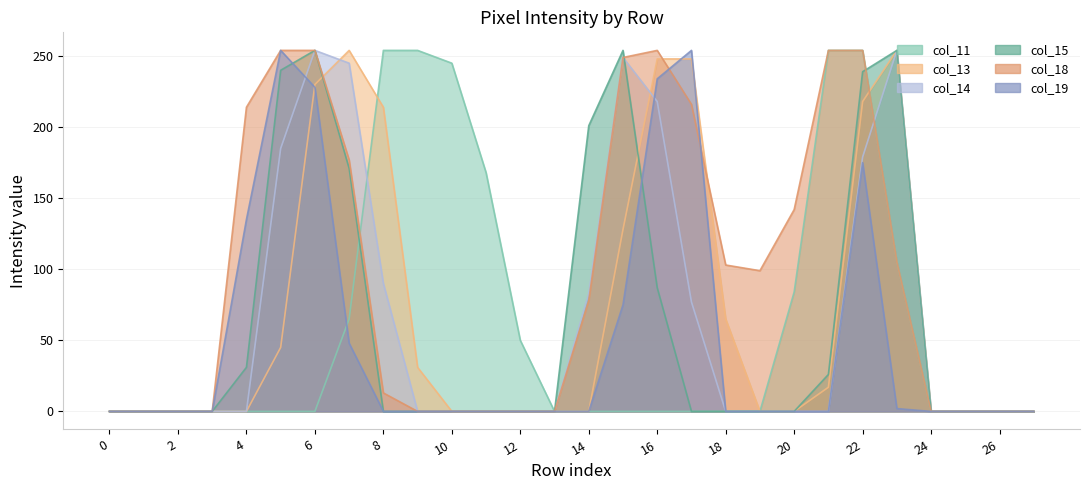

Is it true that col_19 equals 254 at 5?

True